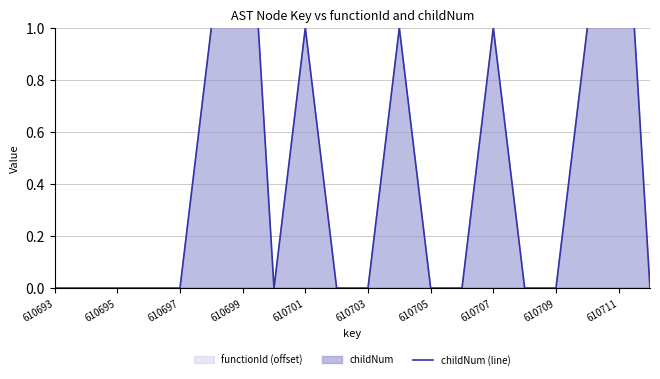

How many points are lower than both their immediate neighbors (excluding endpoints)?

1